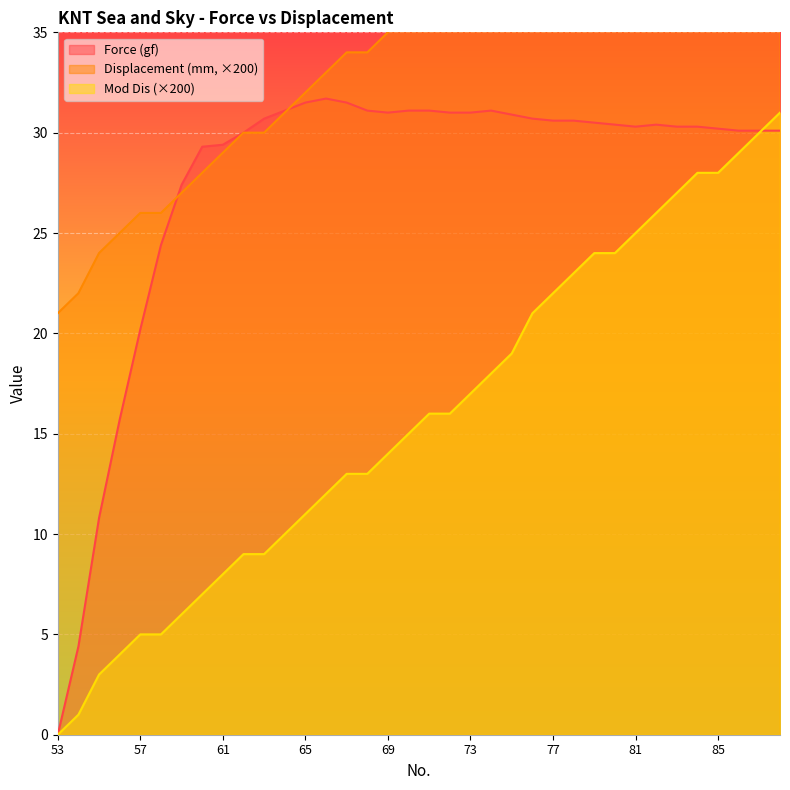

What is the average value of the Force (gf) series?

27.5